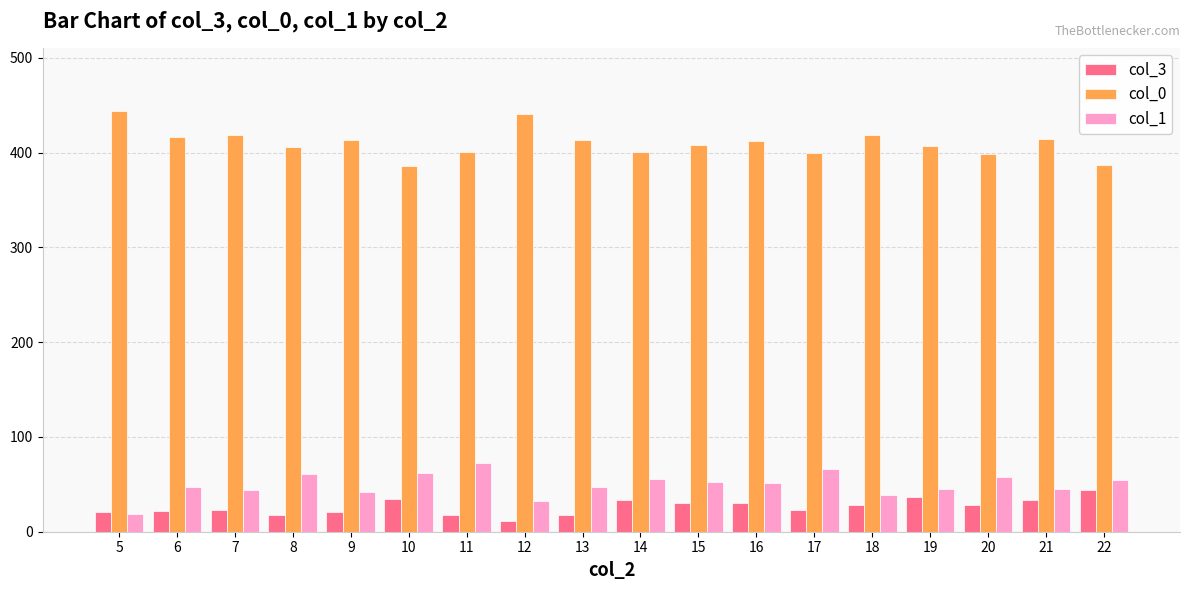

What is the total value across all series at 11?

491